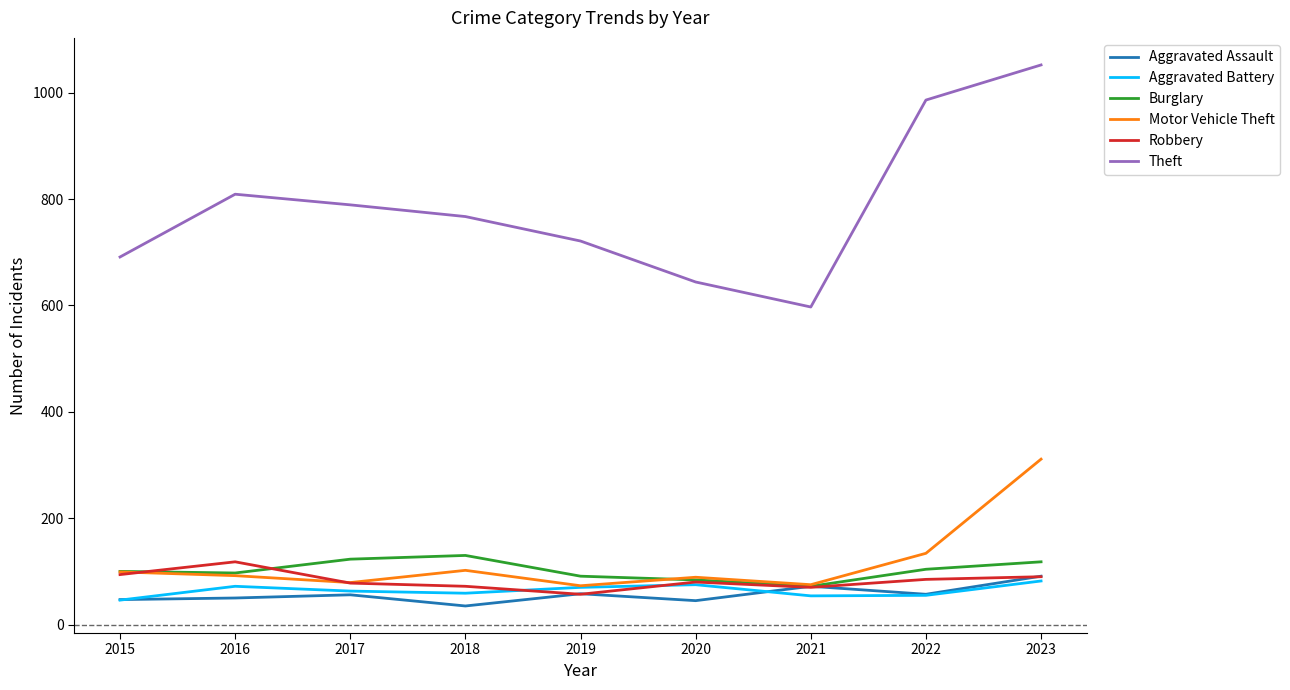

True or false: Motor Vehicle Theft and Burglary intersect in this chart.

True